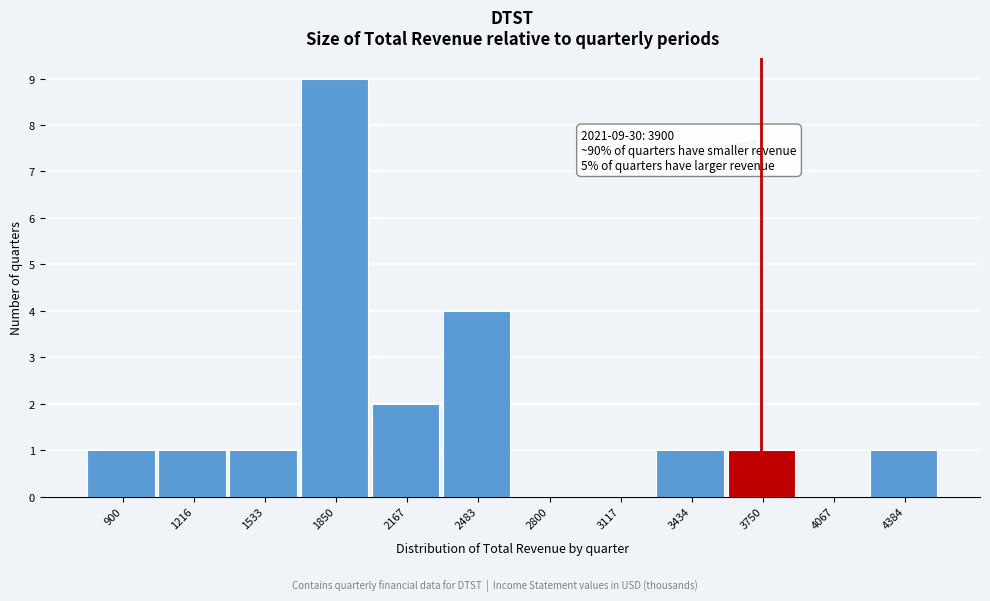

Reading right to left, list all the values displayed in this chart.

4384=1	4067=0	3750=1	3434=1	3117=0	2800=0	2483=4	2167=2	1850=9	1533=1	1216=1	900=1